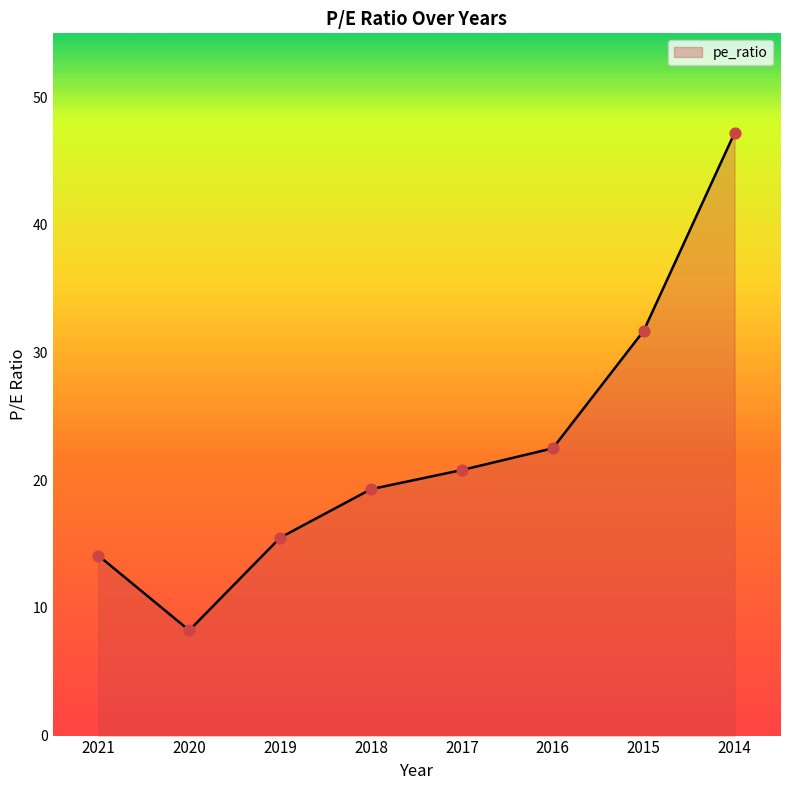

What is the ratio of the value at 2021 to the value at 2019?

0.9